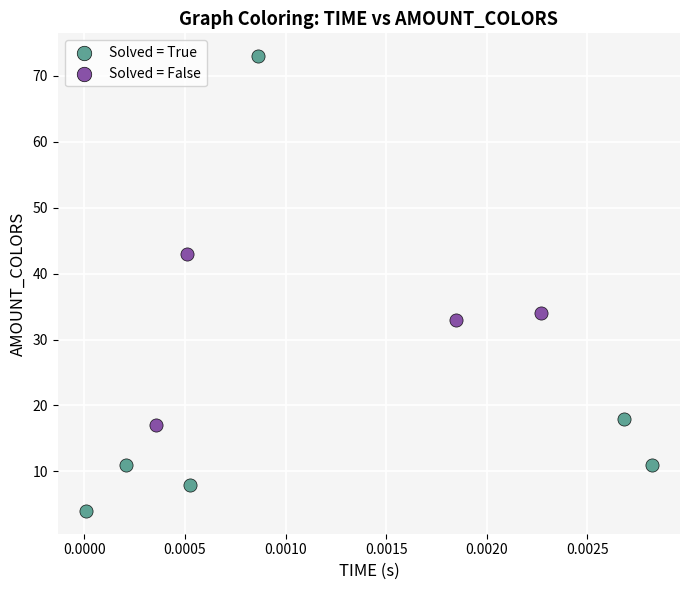

Which series has the largest Y range (max minus min)?

Solved = True